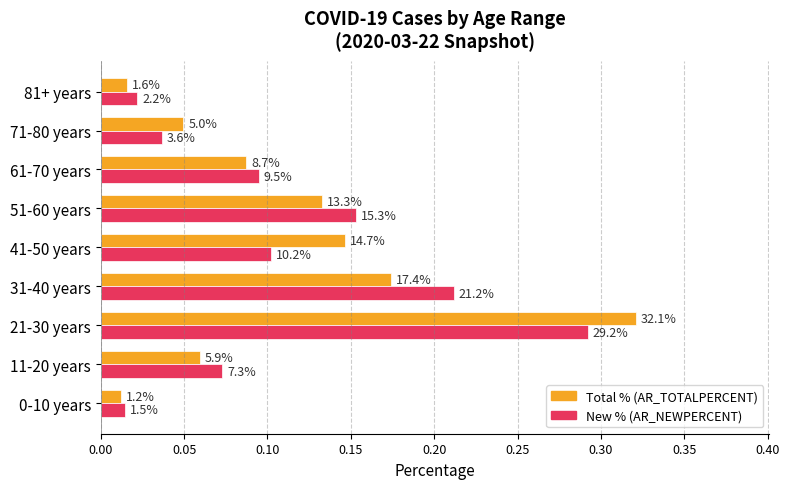

What are all the series names shown in the legend?

Total % (AR_TOTALPERCENT), New % (AR_NEWPERCENT)